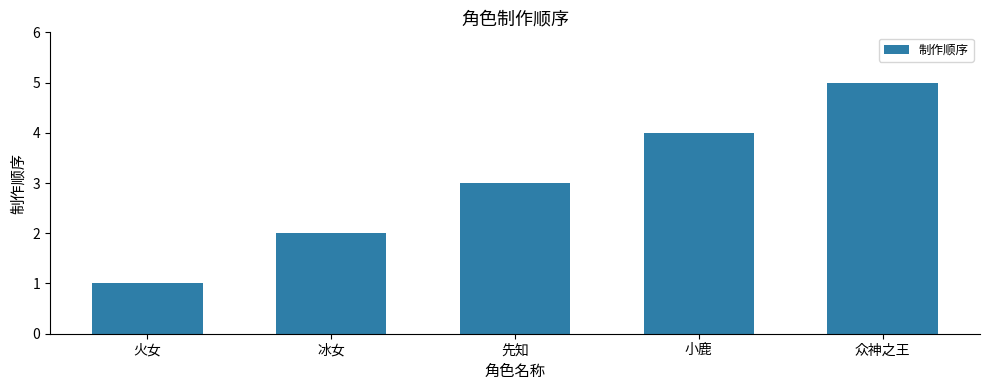

The chart shows a value of 2 at 冰女. True or false?

True